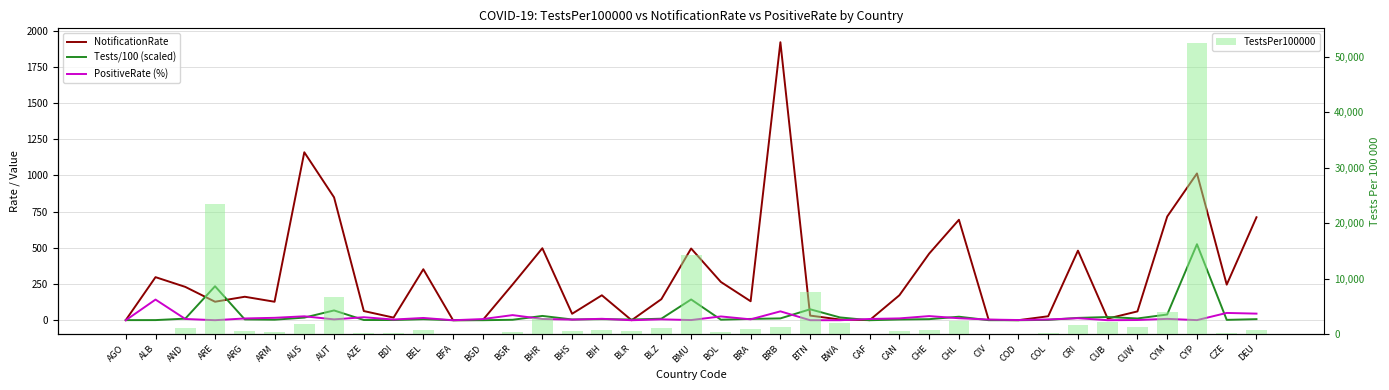

What is the approximate value of PositiveRate (%) at CZE?

50.4